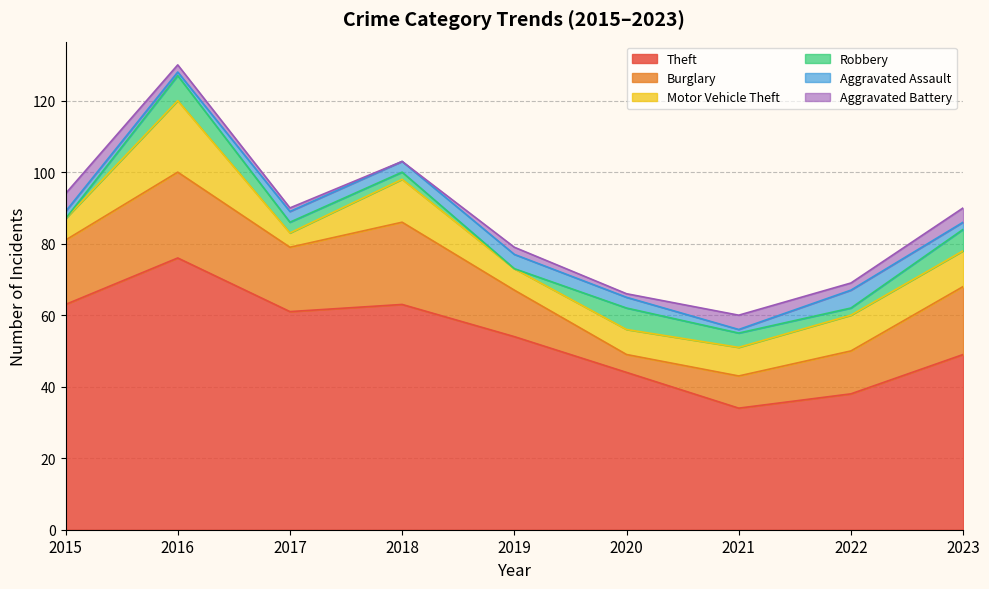

Reading left to right, what are all the values shown in this chart?

Theft: 63	76	61	63	54	44	34	38	49
Burglary: 18	24	18	23	13	5	9	12	19
Motor Vehicle Theft: 6	20	4	12	6	7	8	10	10
Robbery: 0	7	3	2	0	6	4	2	6
Aggravated Assault: 2	1	3	3	4	3	1	5	2
Aggravated Battery: 5	2	1	0	2	1	4	2	4